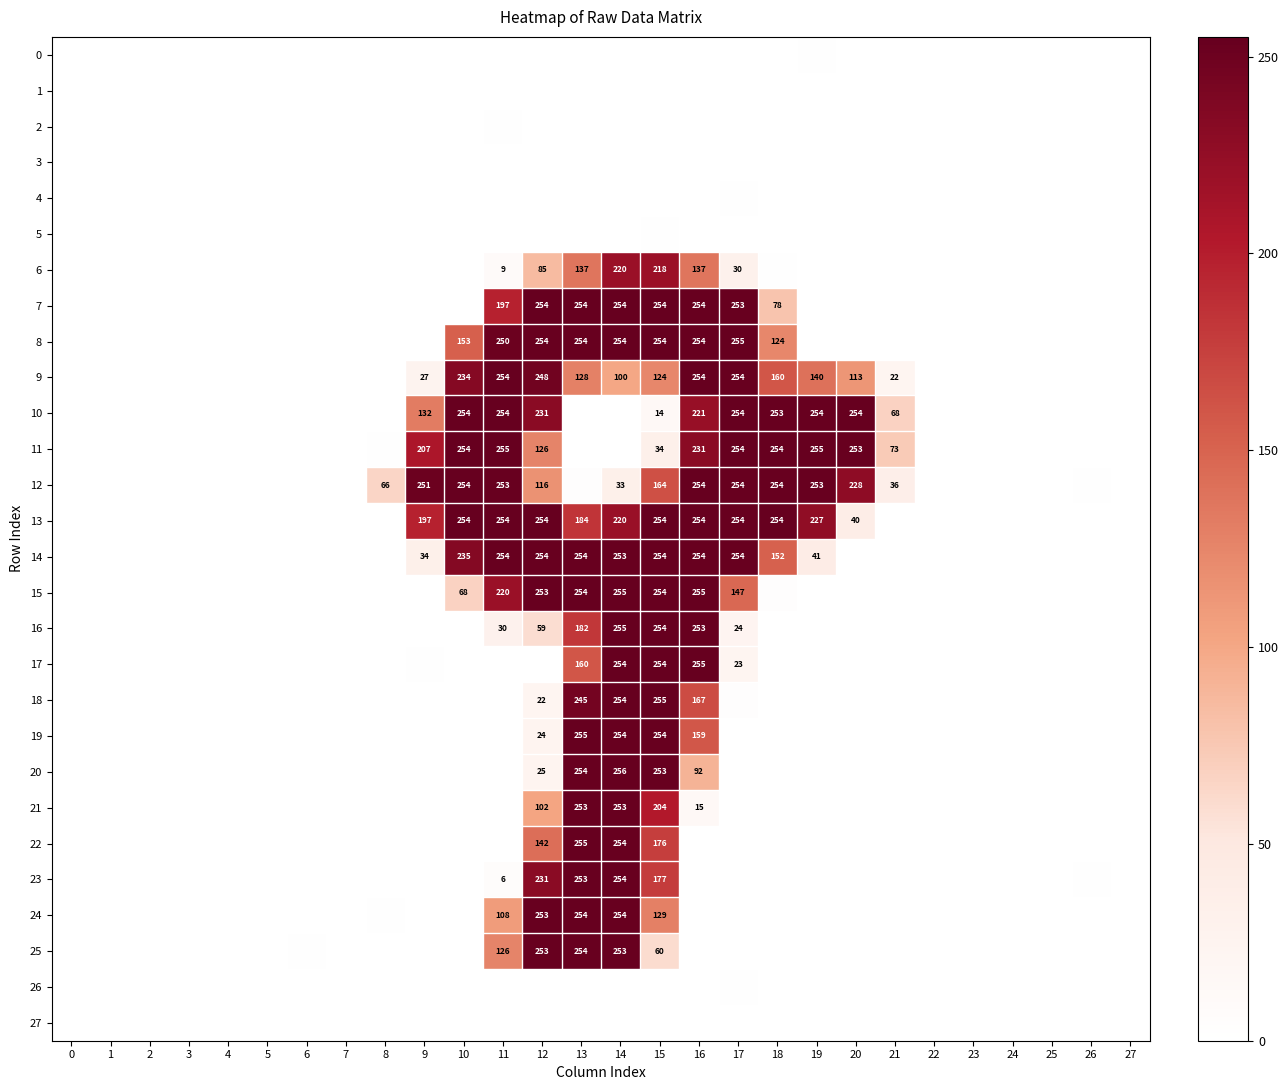

What is the difference between the row_21 values at 18 and 12?

101.4